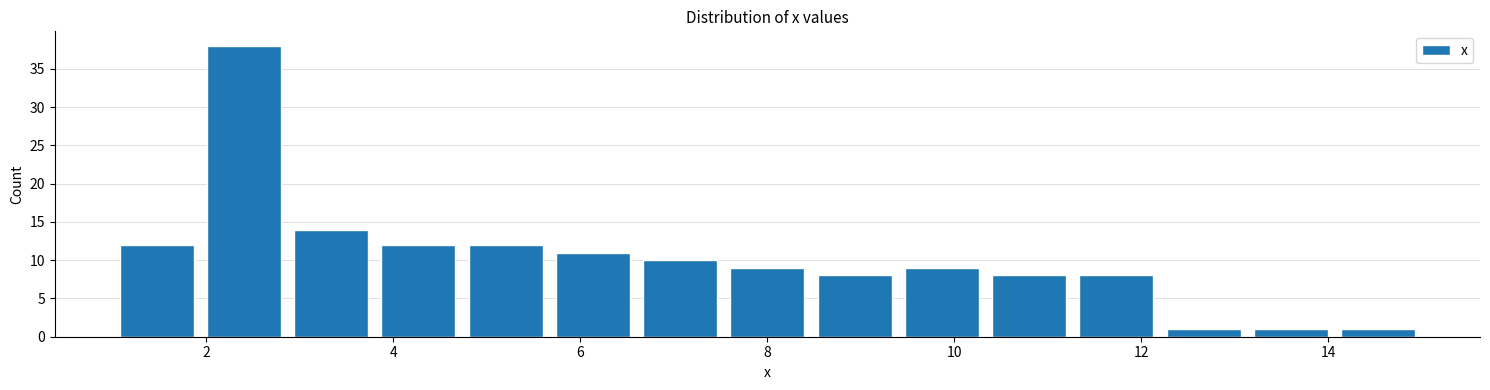

Reading left to right, list every bar in this chart as the range it spans on the x-axis followed by its height. Neither the bar edges nor the heights are printed on the chart, so give them approximately, as read against the axes.

1.0 to 2.0: 12
2.0 to 2.8: 38
2.8 to 3.8: 14
3.8 to 4.8: 12
4.8 to 5.6: 12
5.6 to 6.6: 11
6.6 to 7.6: 10
7.6 to 8.4: 9
8.4 to 9.4: 8
9.4 to 10.4: 9
10.4 to 11.2: 8
11.2 to 12.2: 8
12.2 to 13.2: 1
13.2 to 14.0: 1
14.0 to 15.0: 1